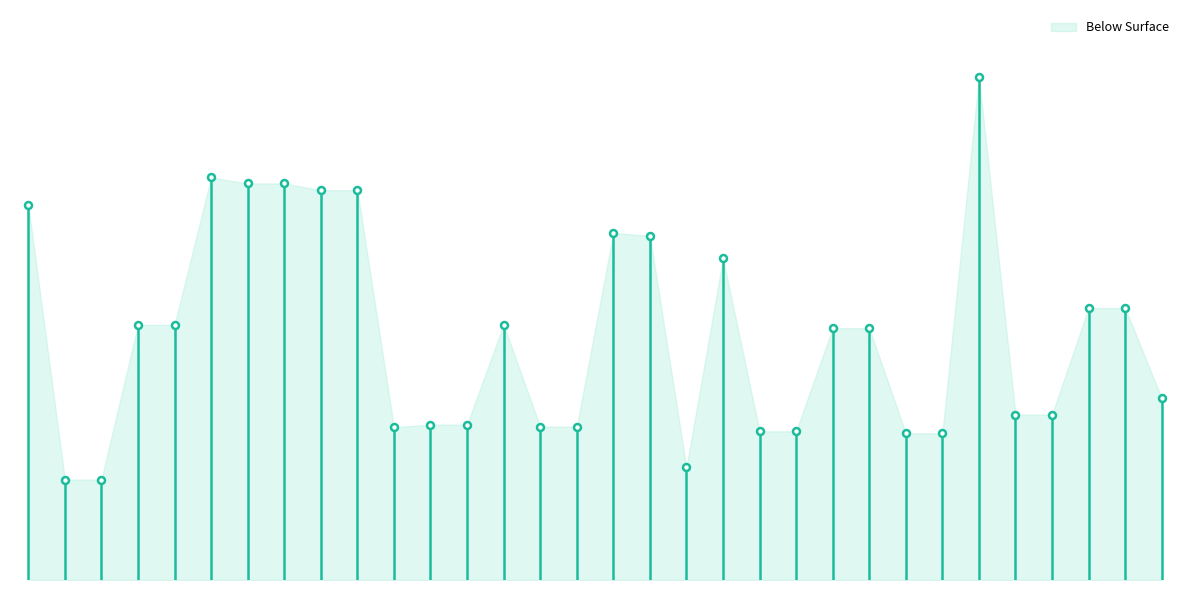

Reading left to right, transcribe all the data shown in this chart.

11.7	7.6	7.6	9.9	9.9	12.1	12.0	12.0	11.9	11.9	8.4	8.4	8.4	9.9	8.4	8.4	11.3	11.2	7.8	10.9	8.3	8.3	9.8	9.8	8.3	8.3	13.6	8.6	8.6	10.1	10.1	8.8